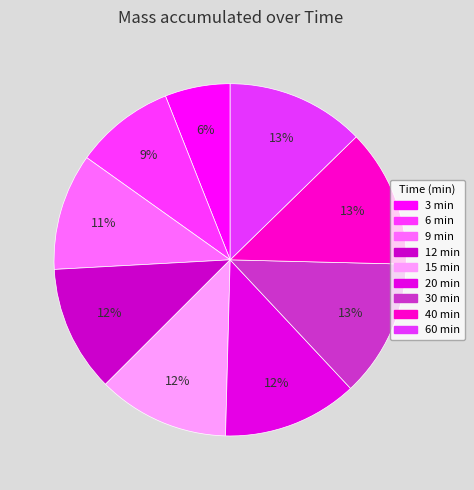

Is it true that 40 min is 13% of the pie?

True